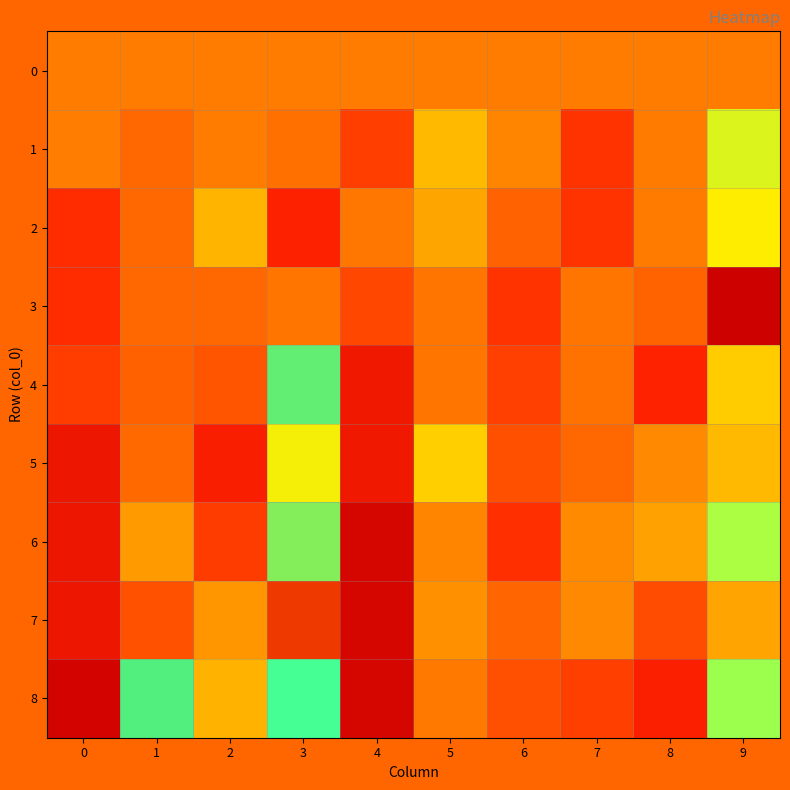

Which has a higher value, 7 or 6?

7